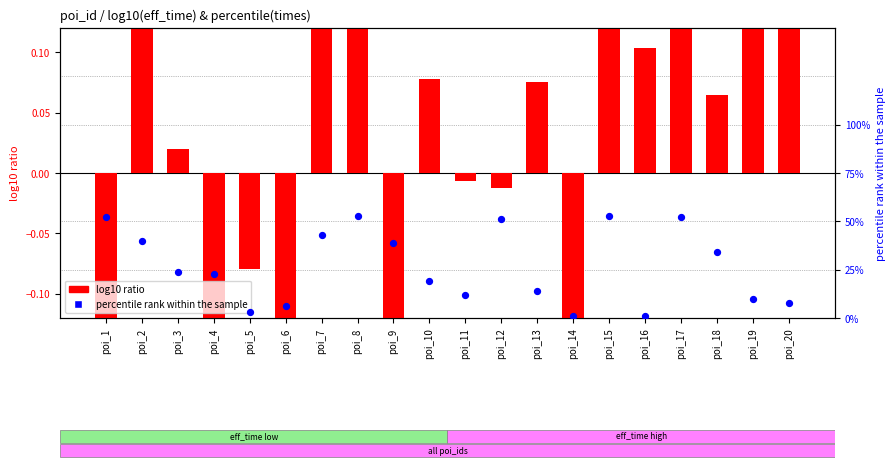

Which series has the largest total across all categories?

percentile rank within the sample